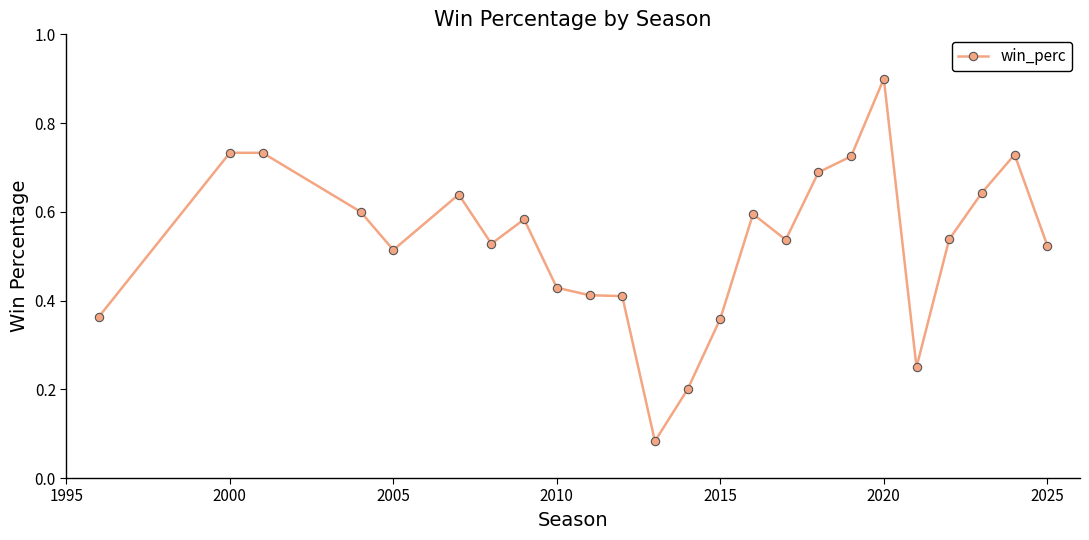

What is the sum of all values?

12.7